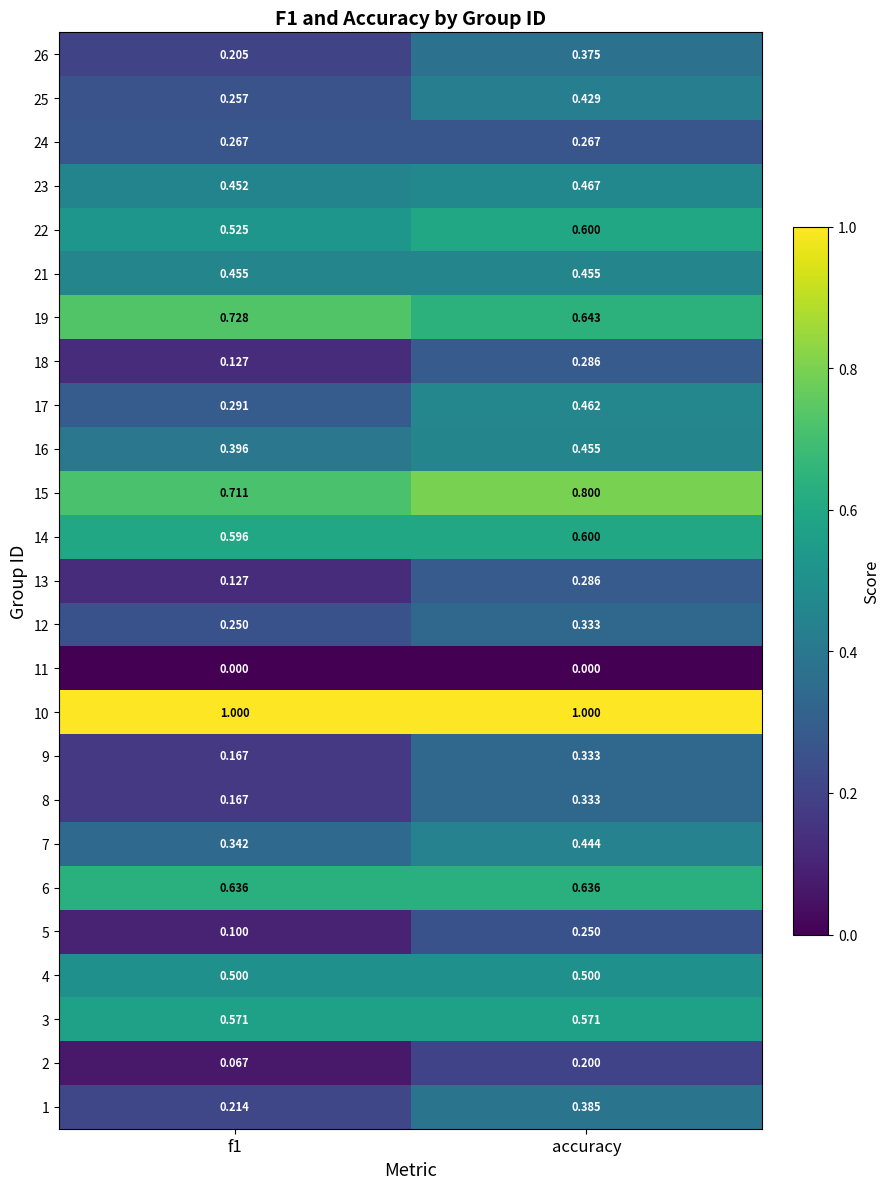

What is the total value across all series at f1?

9.2